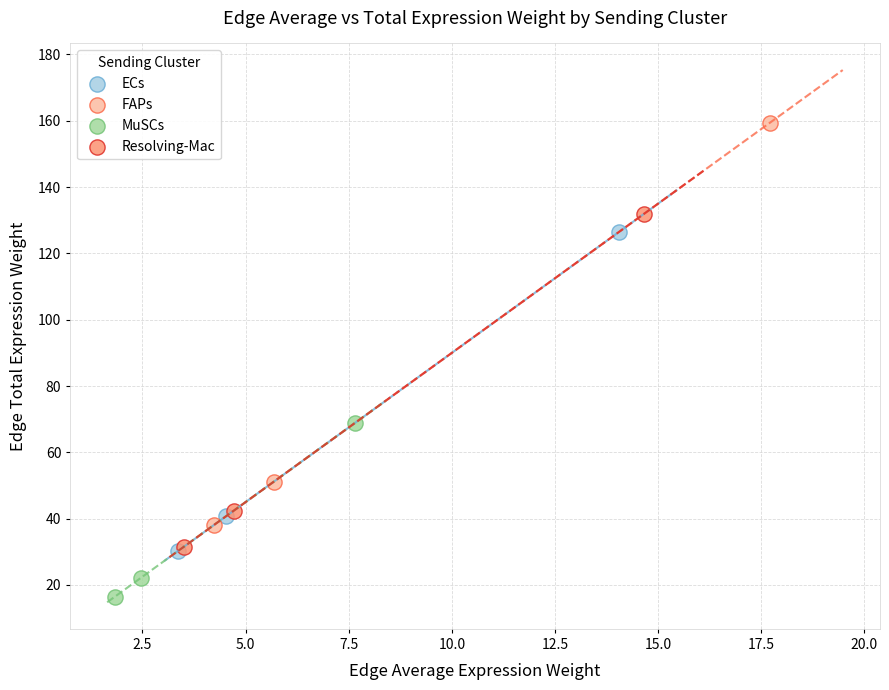

Which series contains the highest Y value?

FAPs